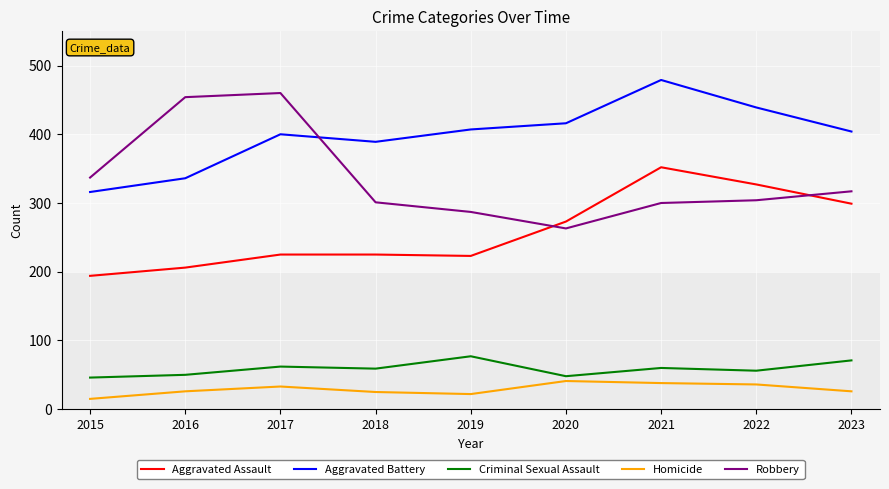

Is this an area chart (filled region under the line)?

No